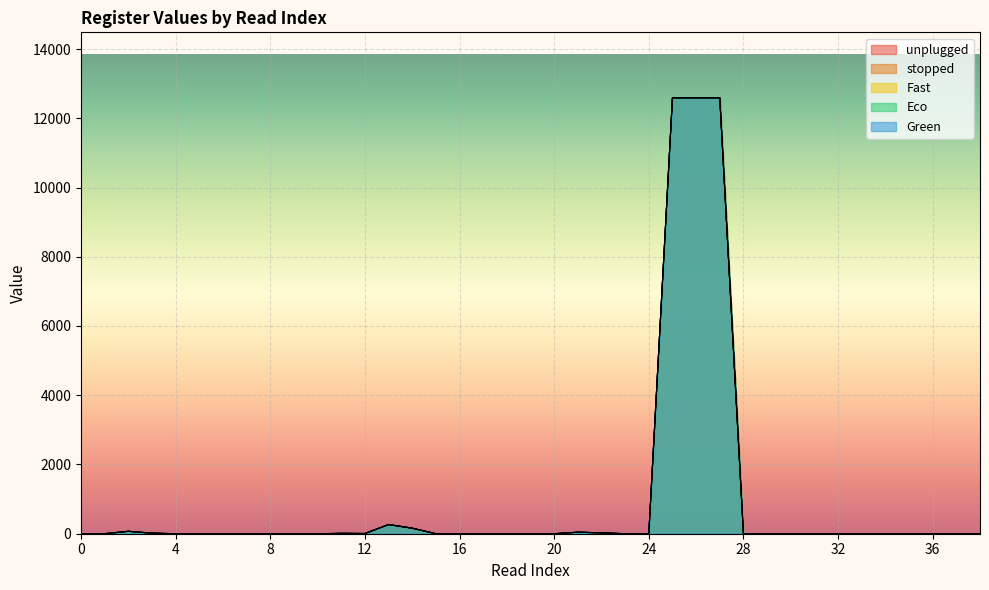

What is the difference between the second highest and minimum values in the unplugged series?

12593